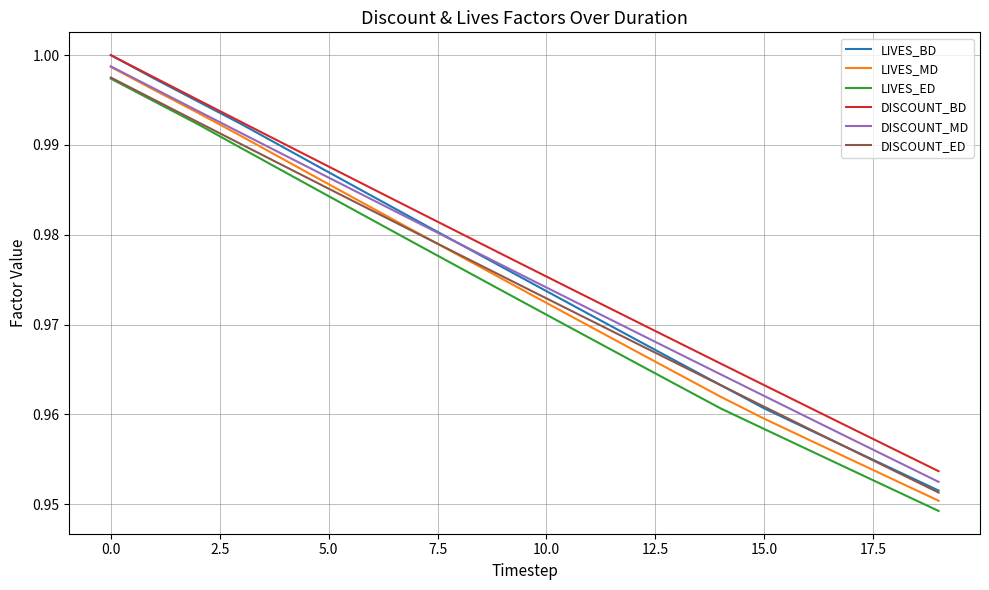

Which series has the widest spread of values?

LIVES_BD